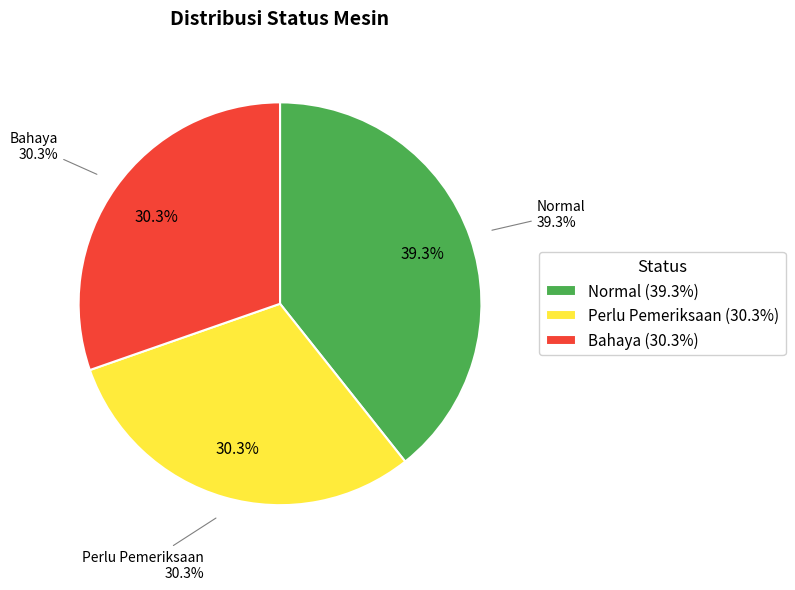

True or false: Normal accounts for 46% of the total.

False